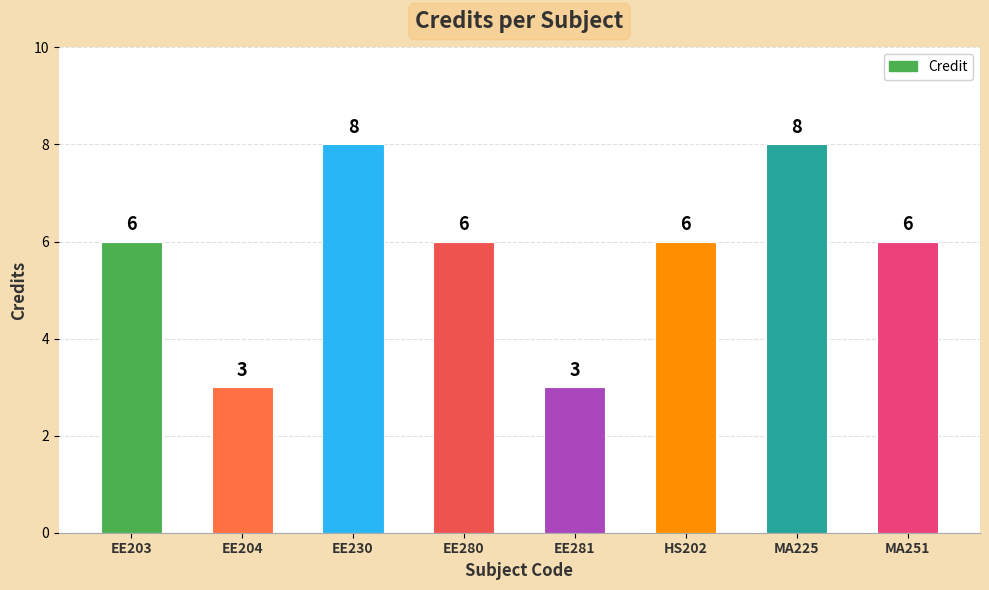

Does the chart contain any negative values?

No